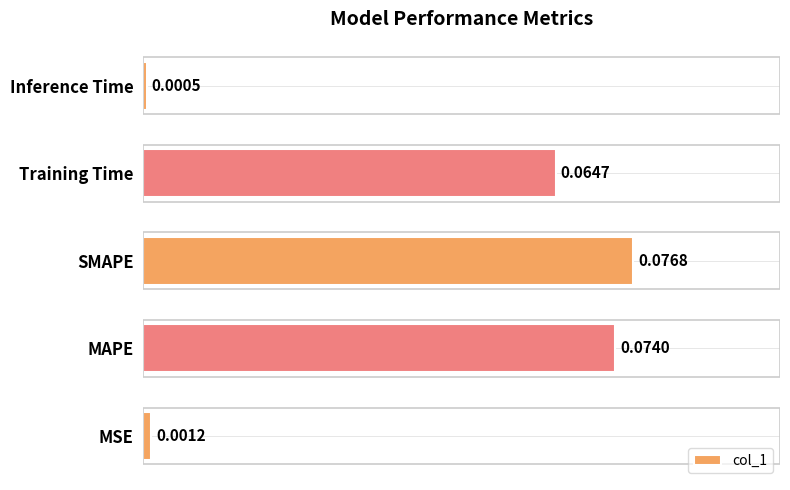

Rank the categories by value from highest to lowest.

SMAPE, MAPE, Training Time, MSE, Inference Time